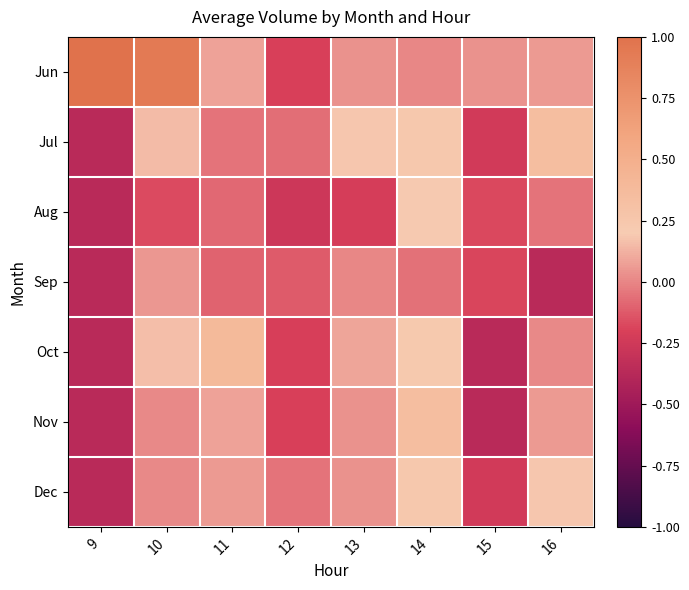

Between 12 and 15, which series saw the biggest shift?

Jun